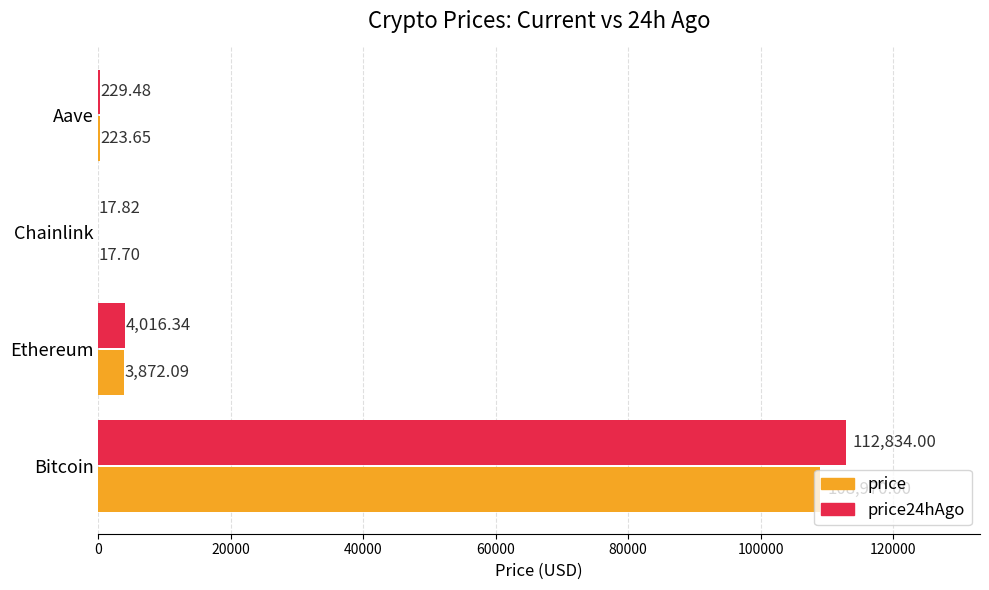

Which category has the highest value across all series?

Bitcoin